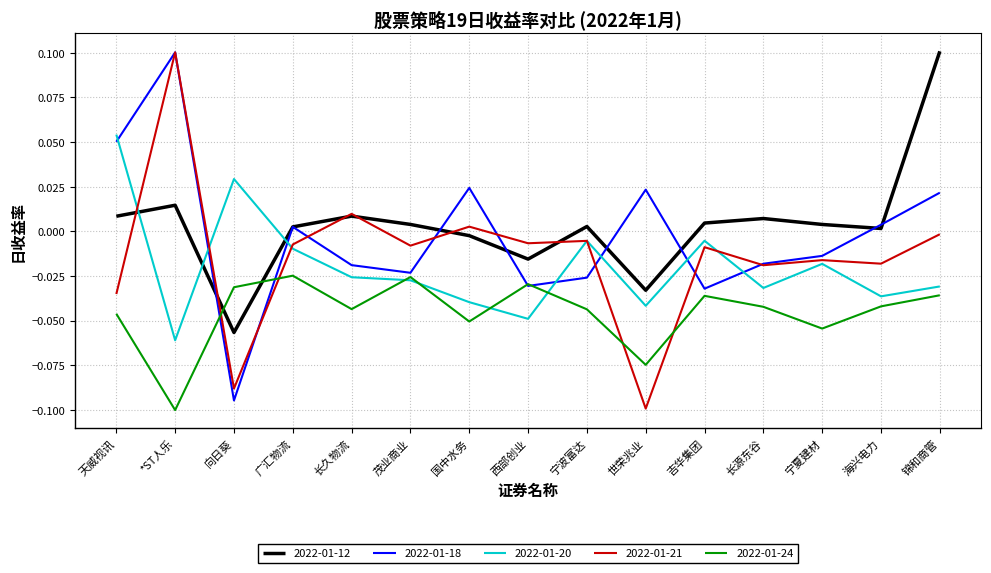

How many times do 2022-01-24 and 2022-01-21 cross each other?

4